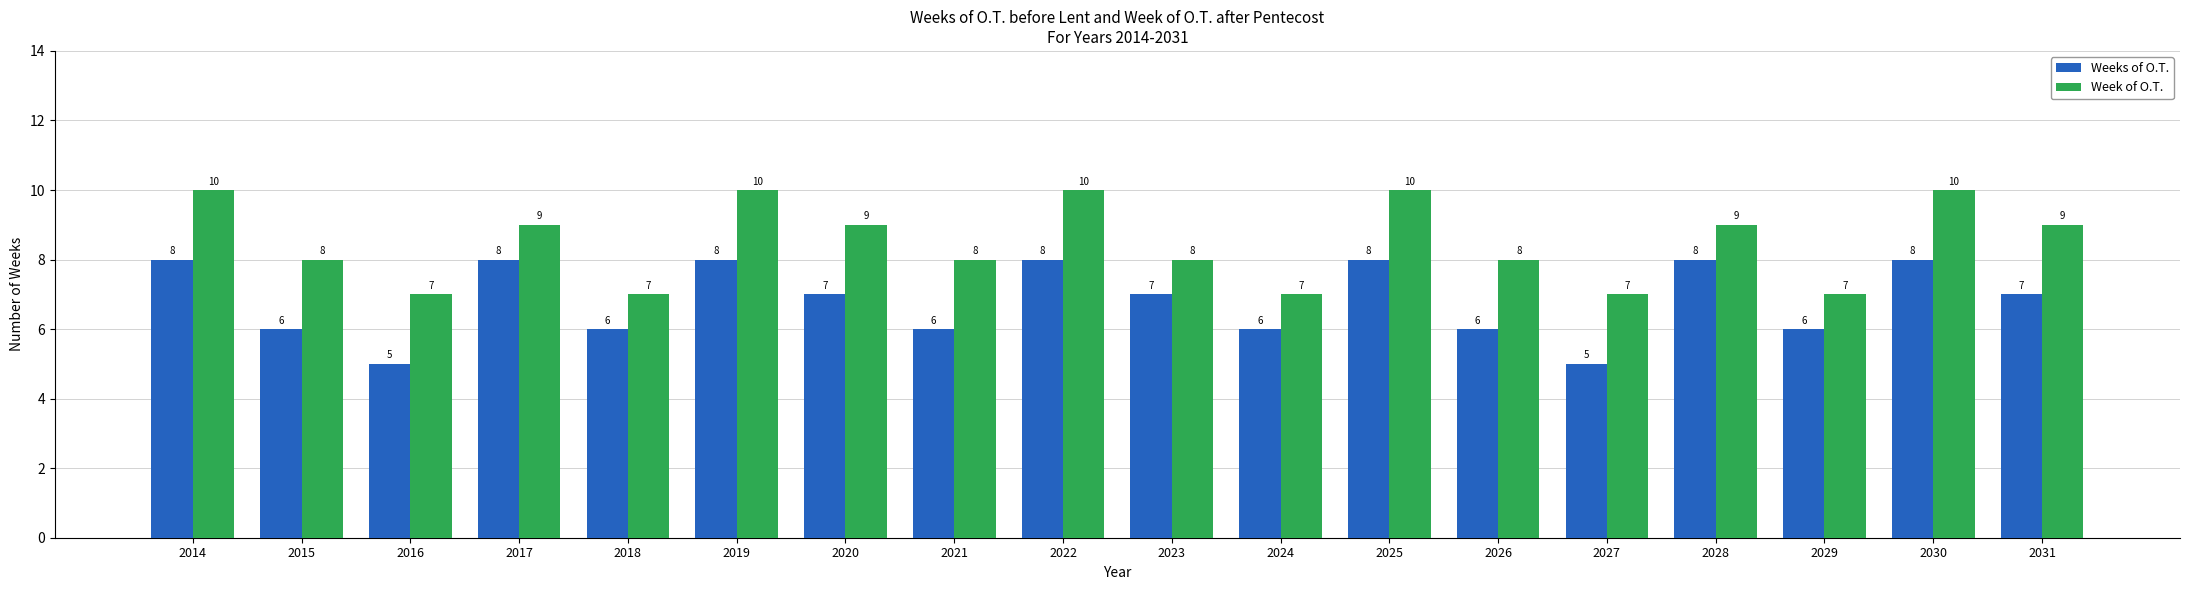

What is the sum of all Weeks of O.T. values?

123